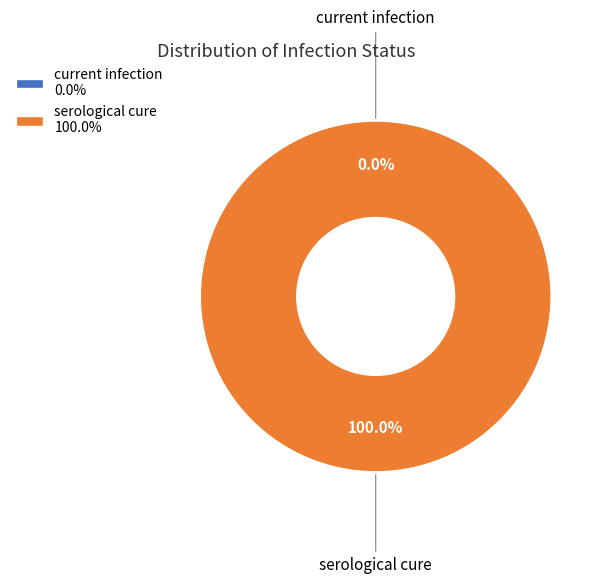

How much of the chart is everything except current infection?

100.0%